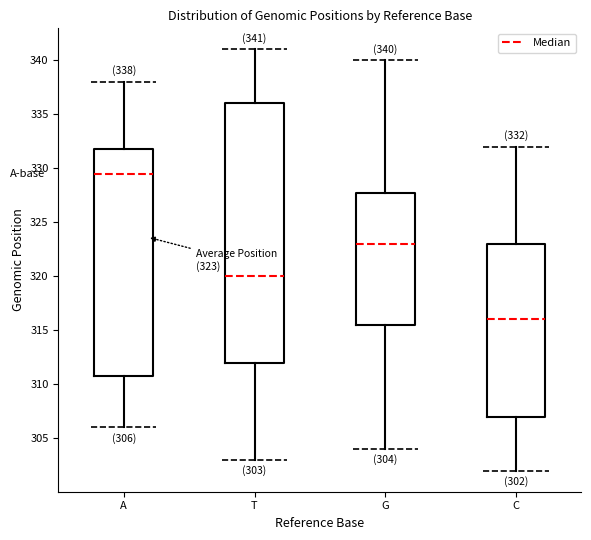

Which box has the lowest median line?

C